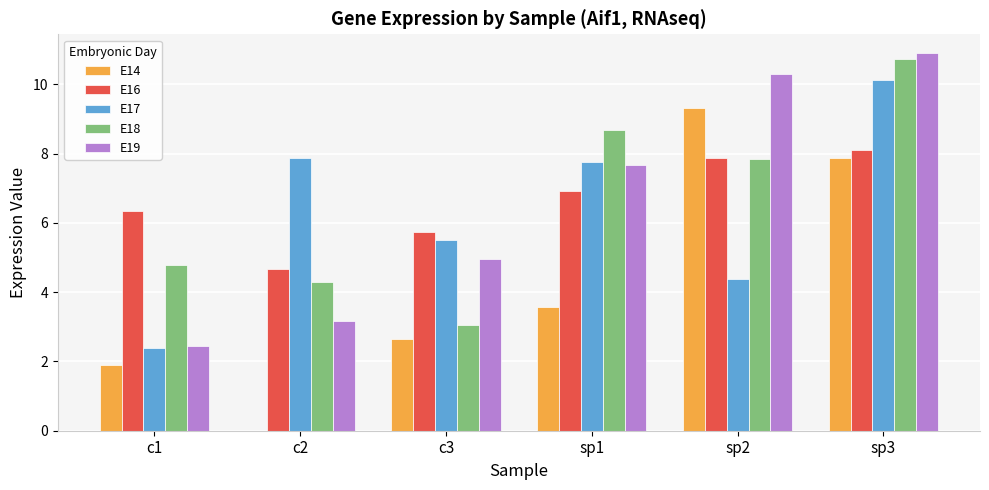

The E14 series shows 9.3 at sp2. True or false?

True